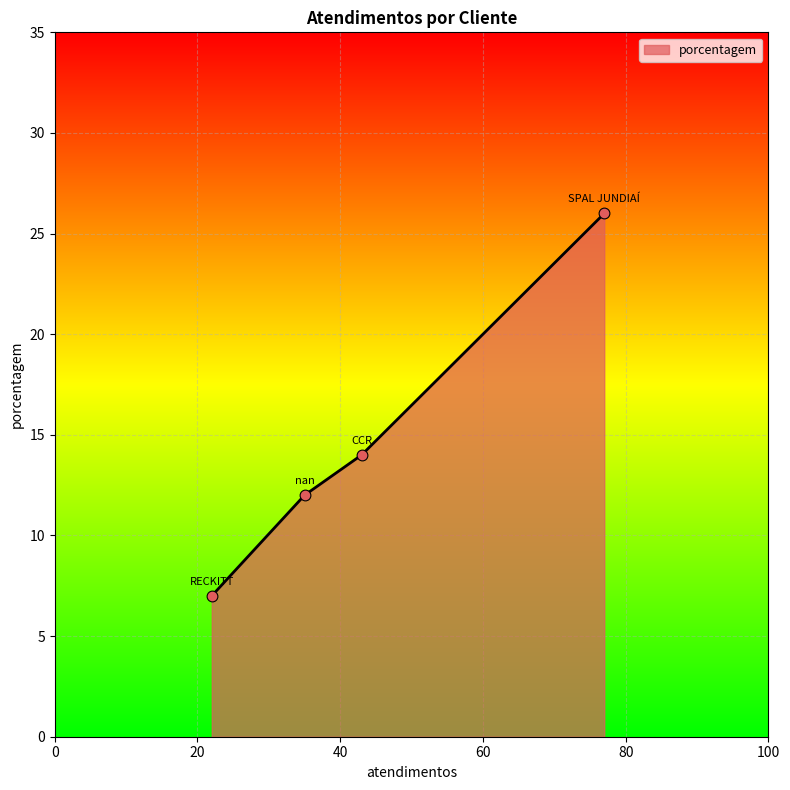

What is the maximum value shown in the chart?

26